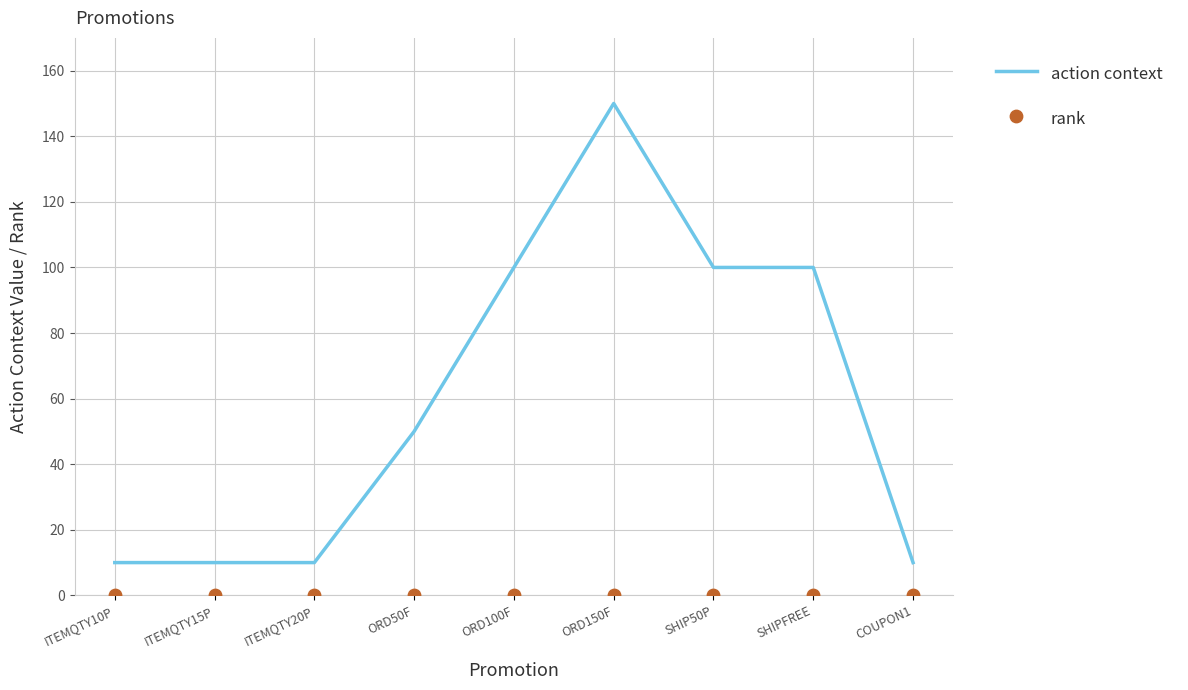

Is the value of action context at ITEMQTY10P greater than the value of rank at ORD50F?

Yes